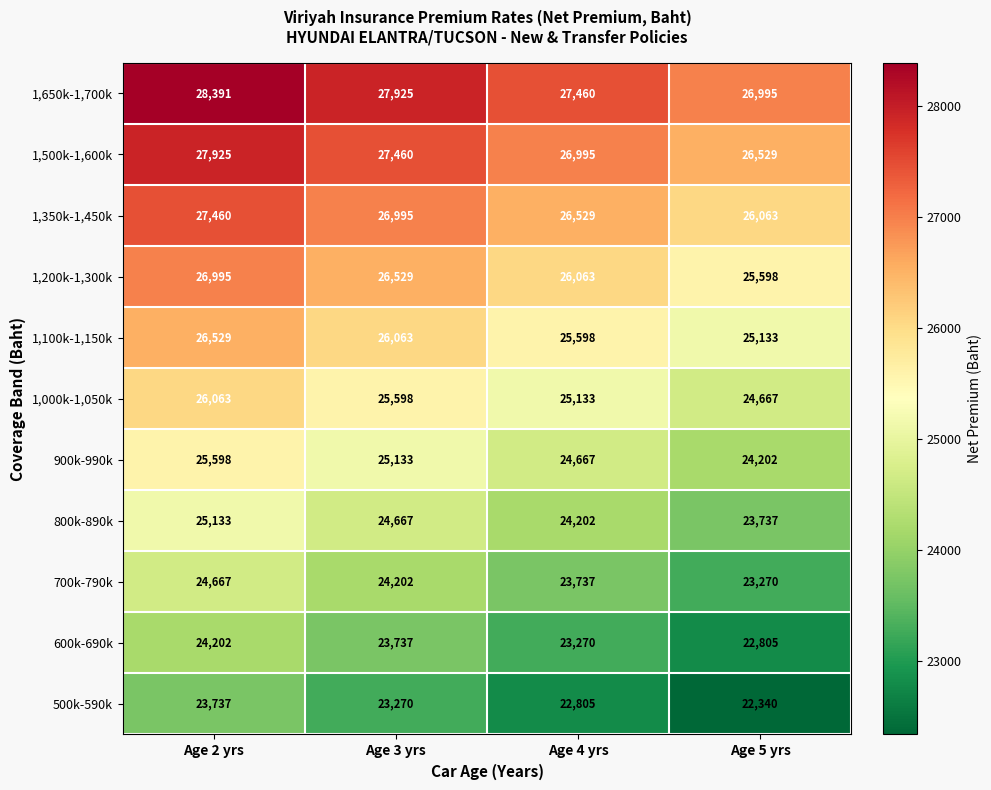

At which category is the sum across all series the highest?

Age 2 yrs